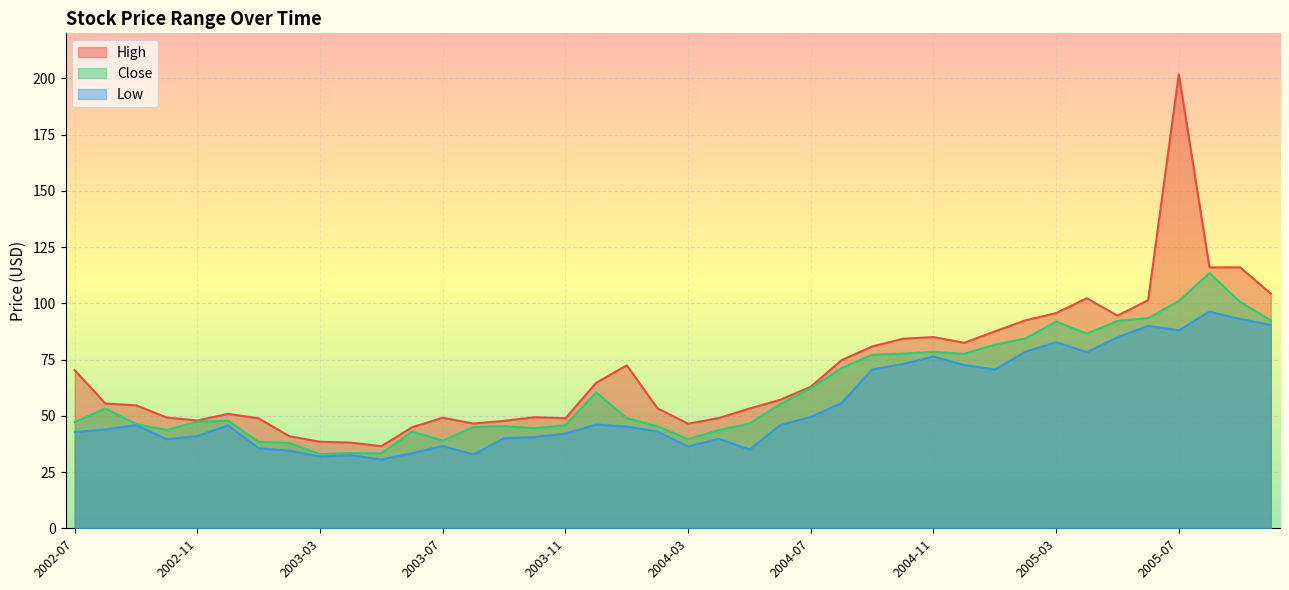

What is the sum of the High values at 2005-04 and 2004-07?

165.2